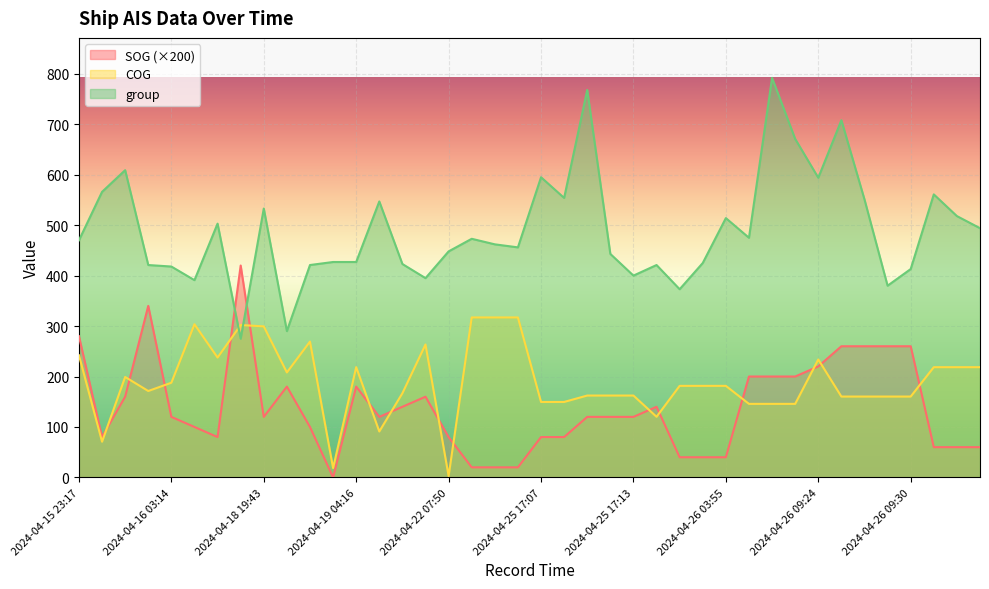

At which label does group reach its minimum?

2024-04-18 18:18